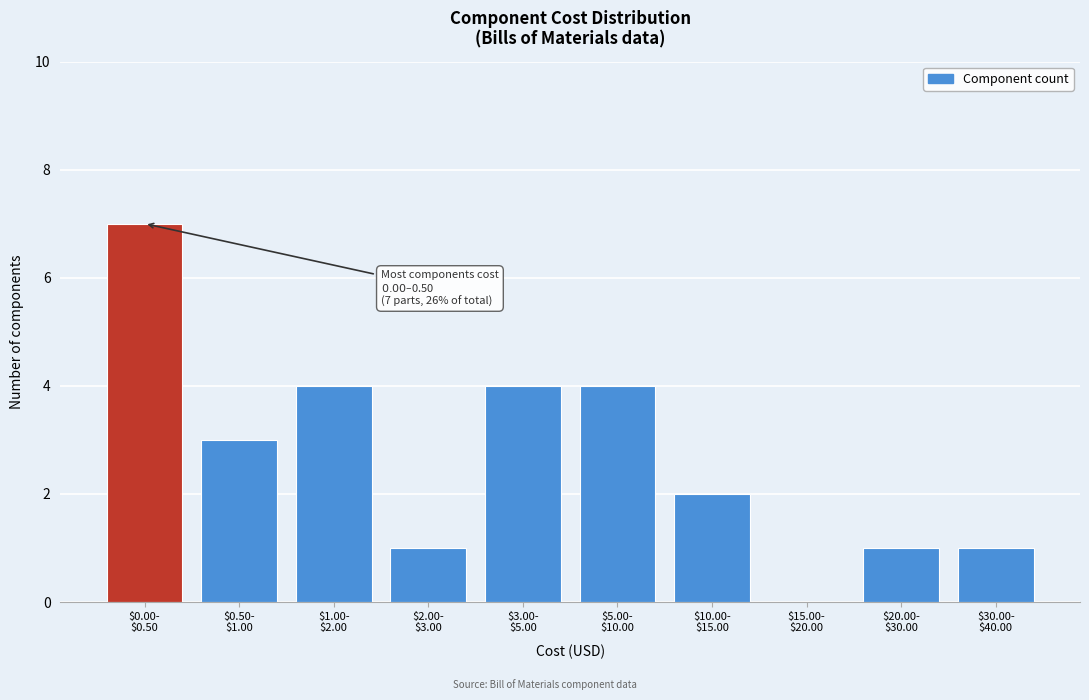

What is the sum of all values?

27